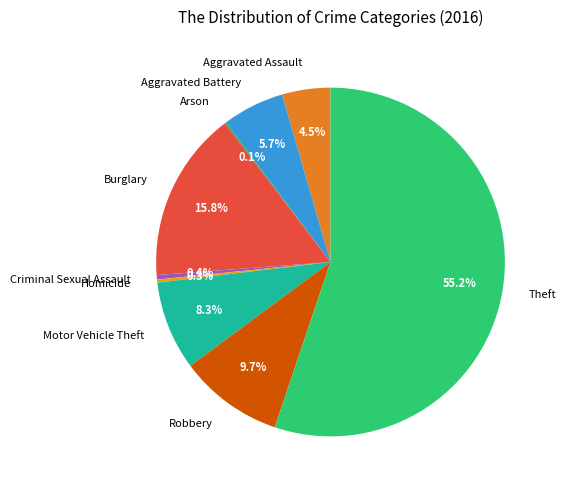

Which slice represents more than half of the pie?

Theft